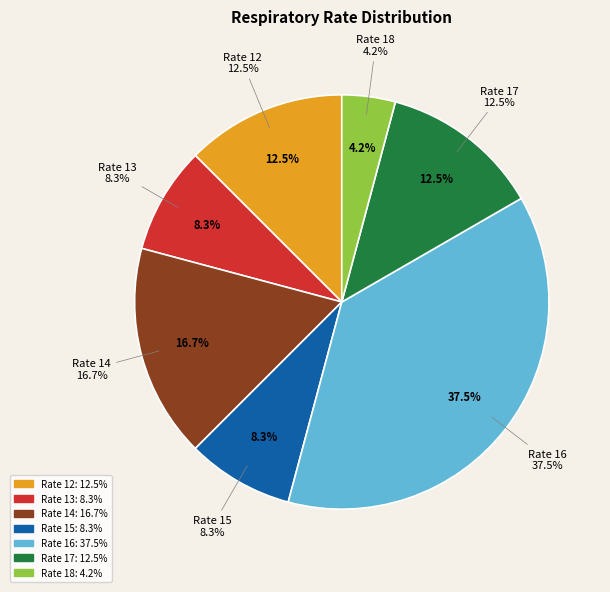

What is the change in value from 15 to 18?

-1